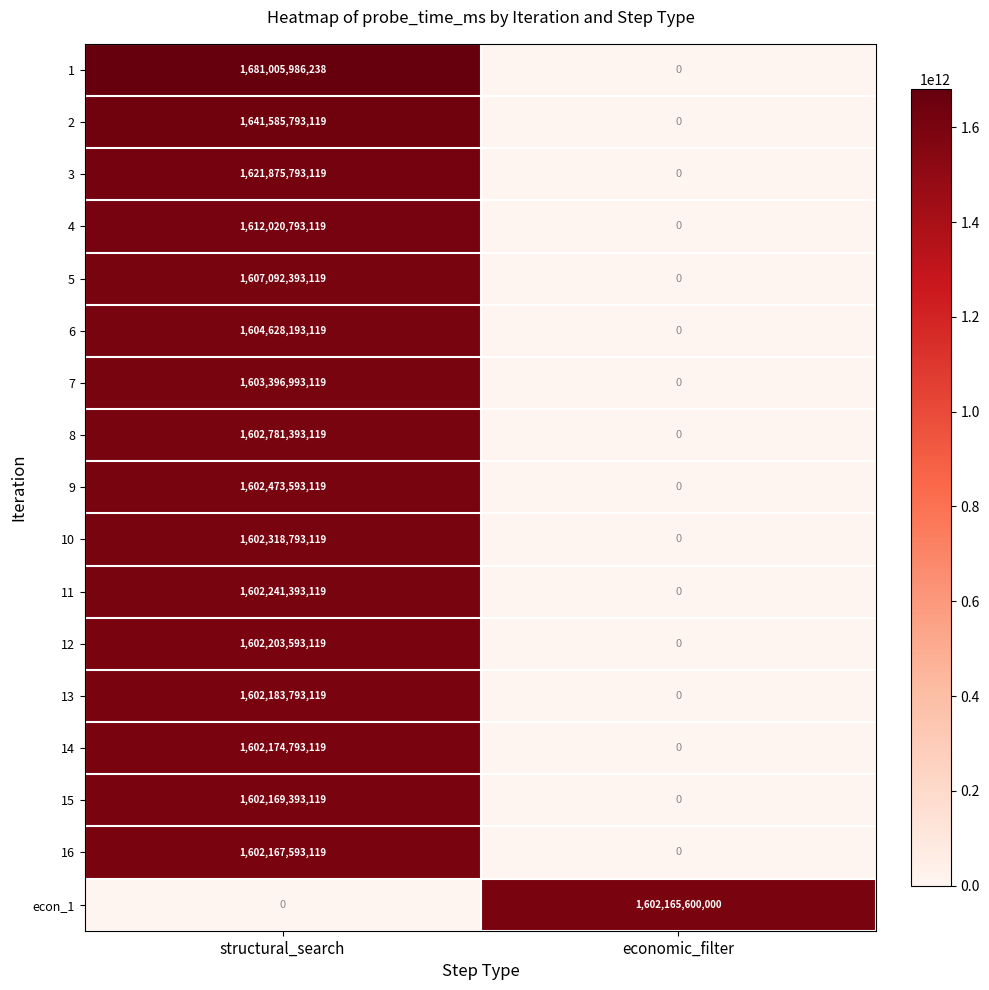

At which label is 7 closest to 801698496559?

economic_filter